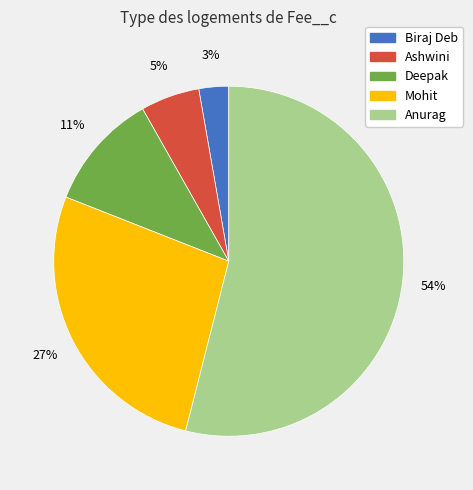

What is the majority slice?

Anurag